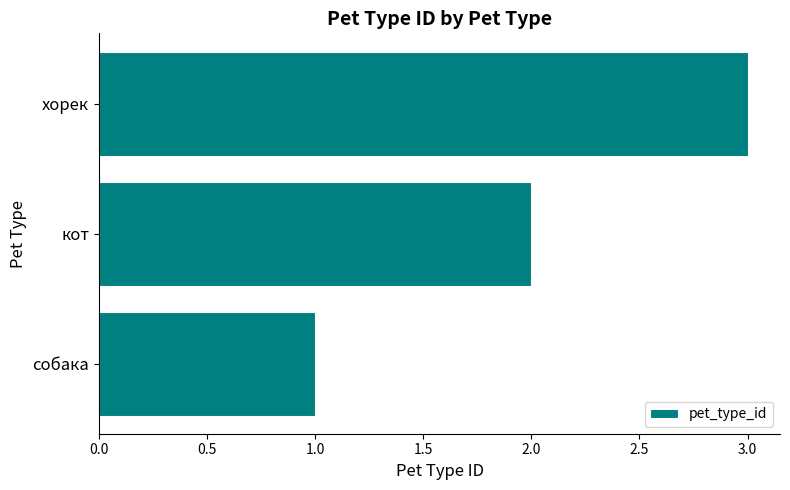

What is the average value?

2